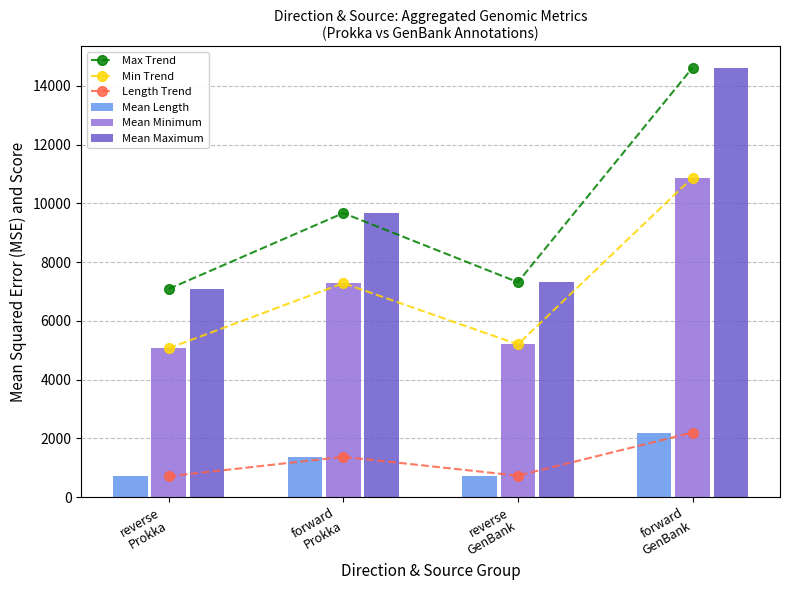

Rank the series at forward
Prokka from lowest to highest value.

Length Trend, Mean Length, Min Trend, Mean Minimum, Max Trend, Mean Maximum